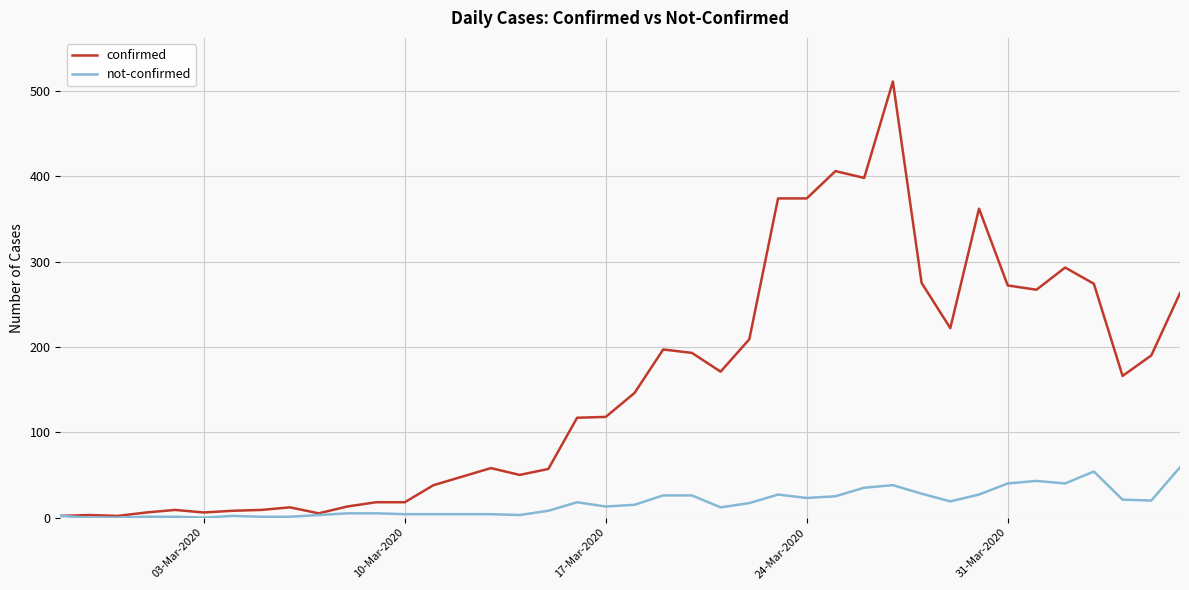

Which series has the largest total across all categories?

confirmed